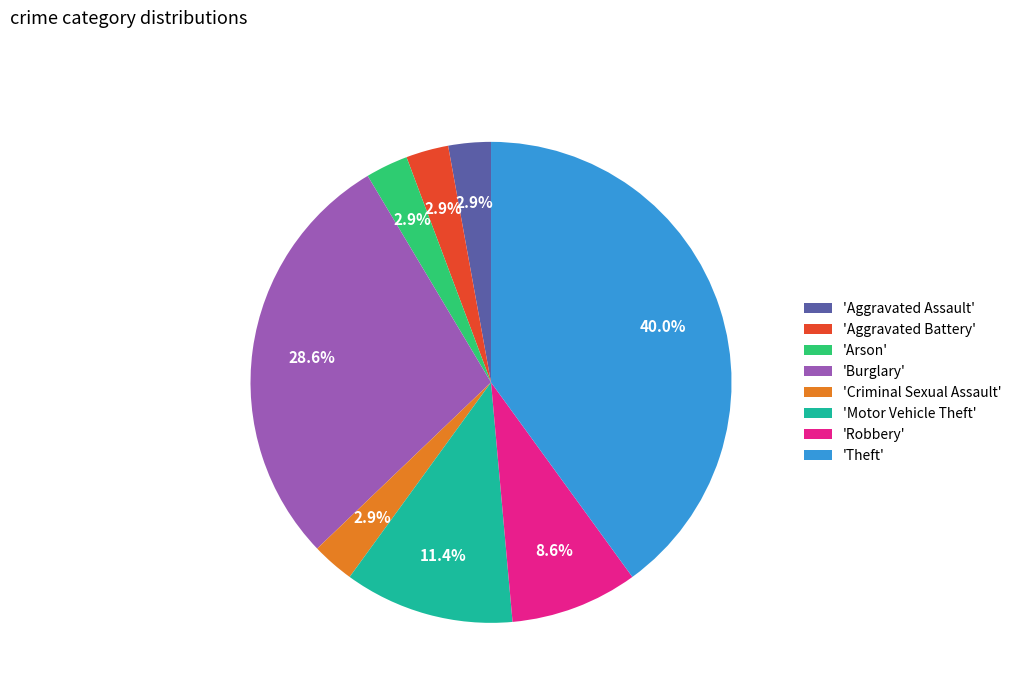

Combined, do 'Robbery' and 'Arson' account for over 50%?

No